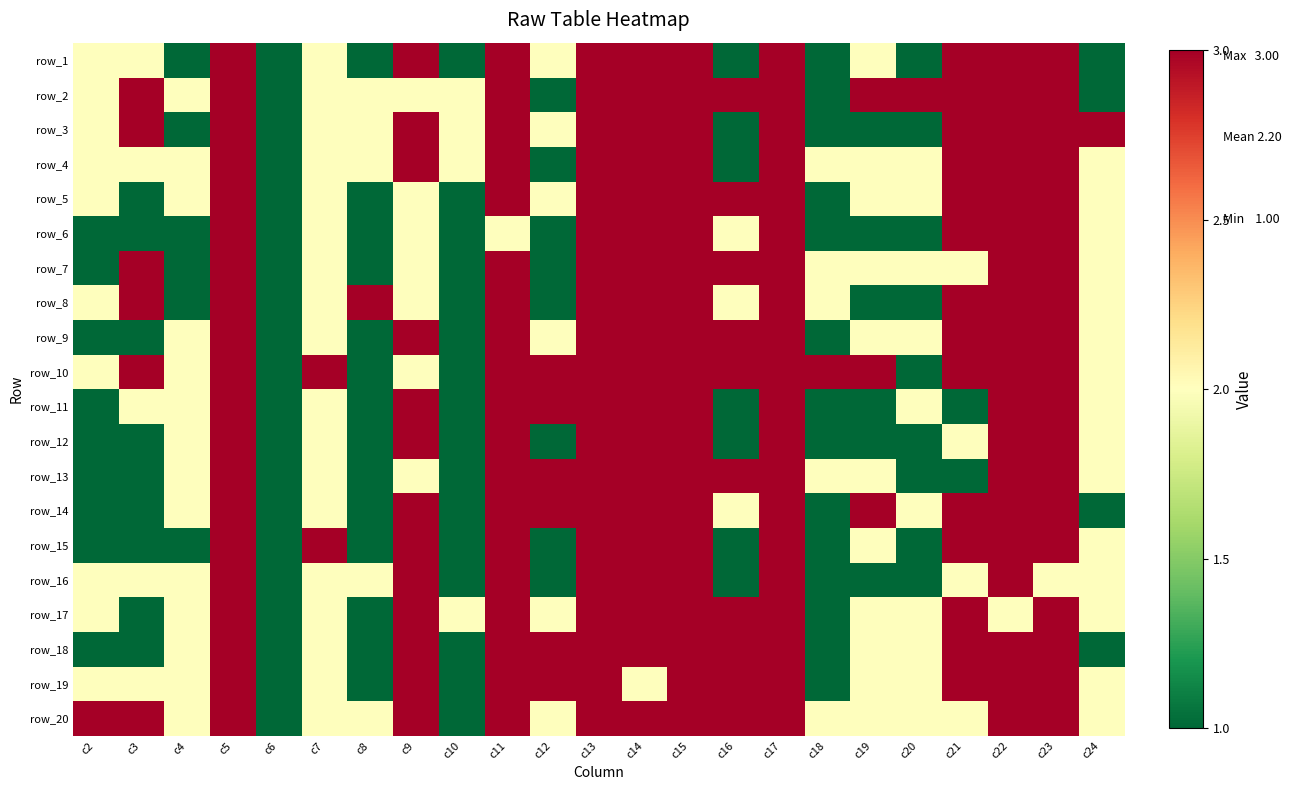

What is the difference between the maximum and second lowest values in the row_5 series?

2